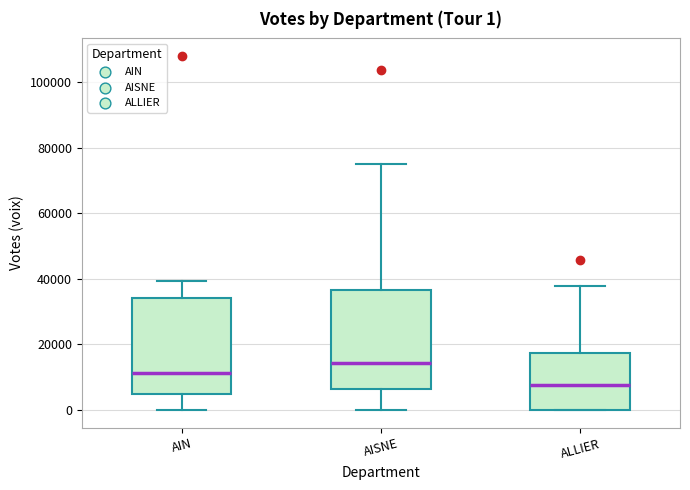

Which box's median line is the lowest?

ALLIER